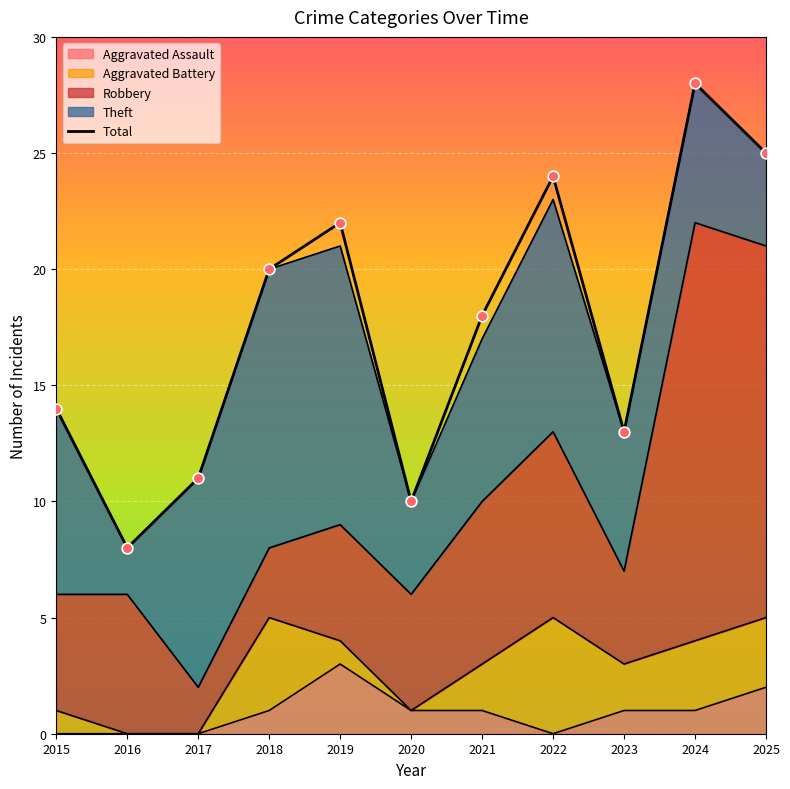

Which has a higher value, 2022 or 2019?

2022